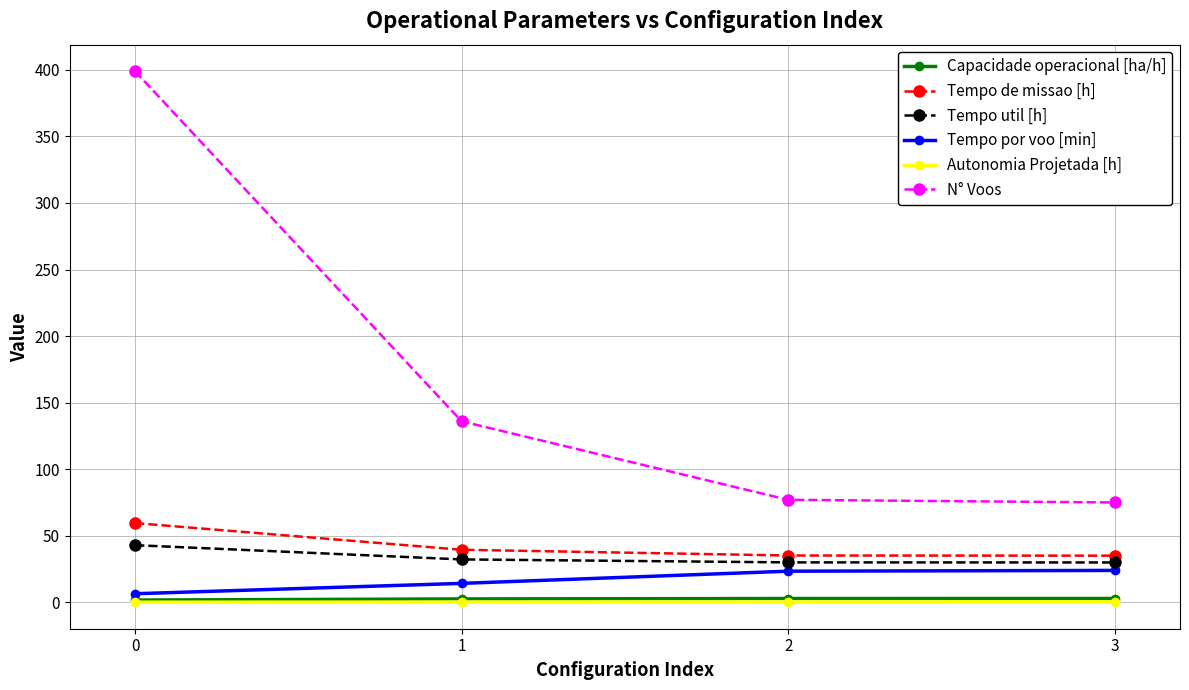

What is the lowest value of the Autonomia Projetada [h] series?

0.1